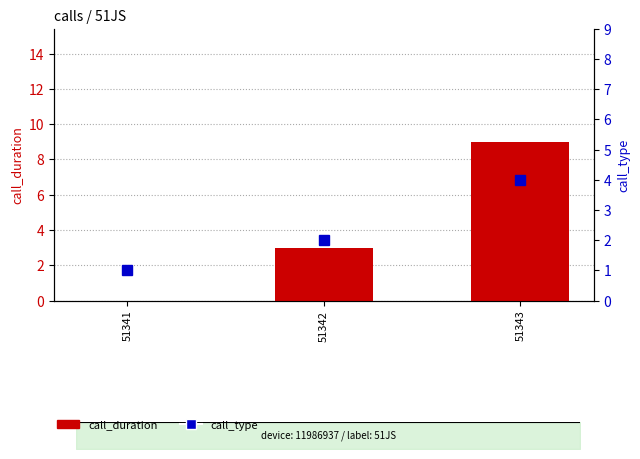

What are all the series names shown in the legend?

call_duration, call_type